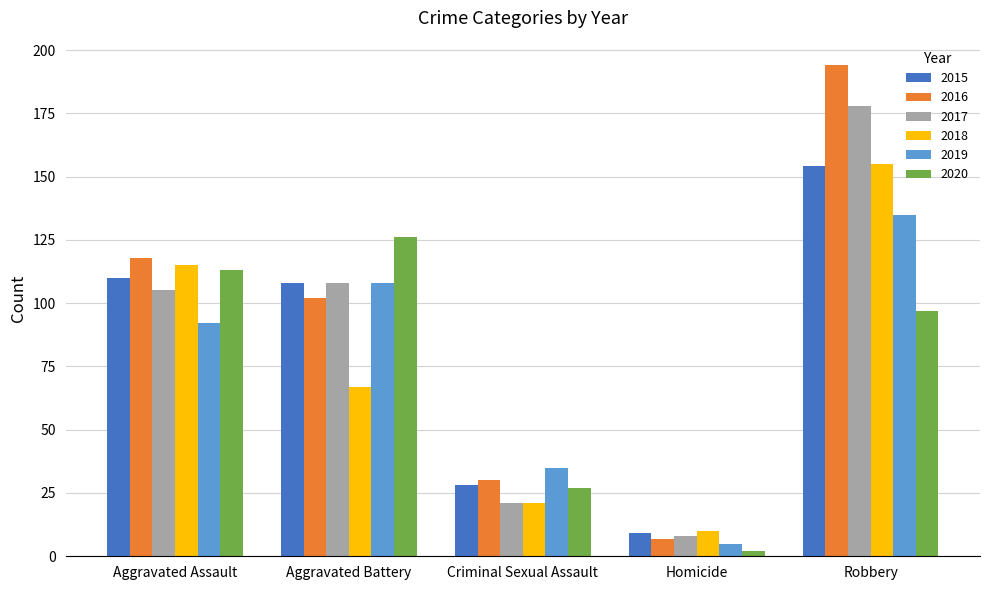

Which series changed the most between Homicide and Robbery?

2016